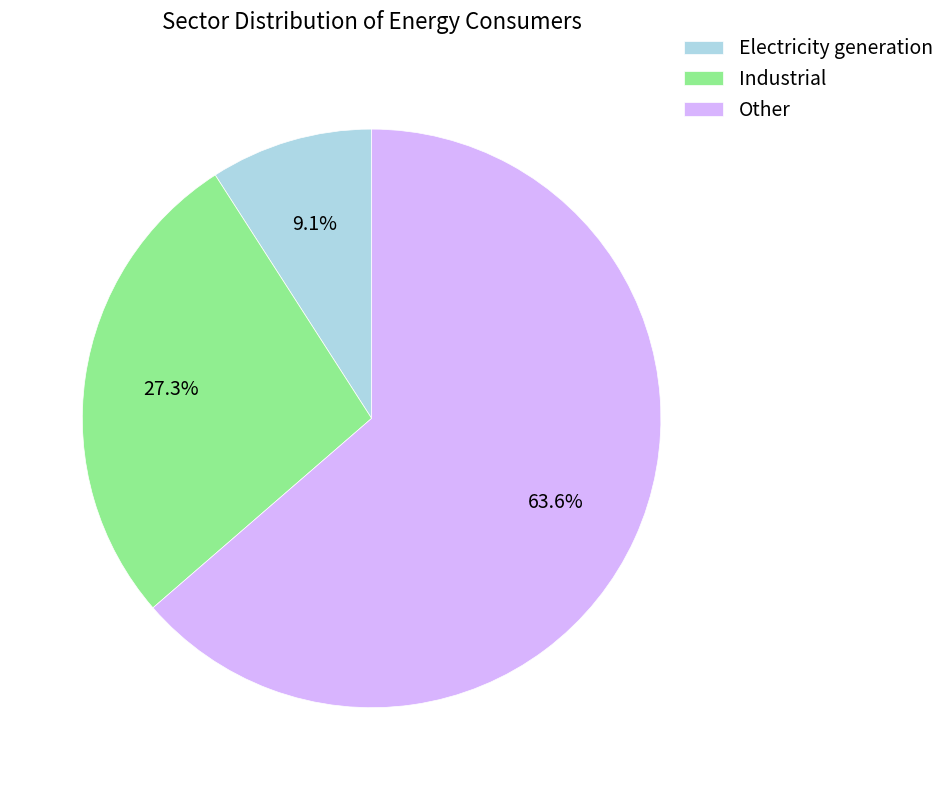

To the nearest percent, what percentage of the pie is Industrial?

27%